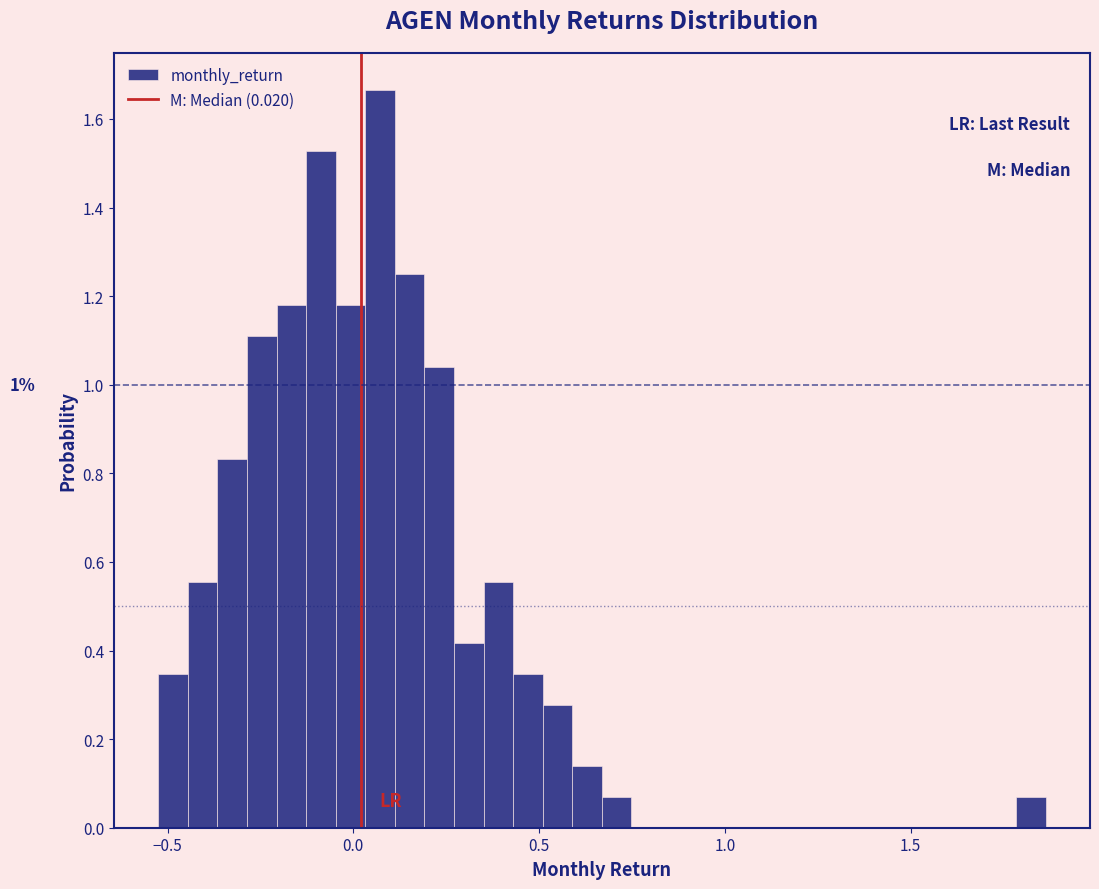

Around what value on the x-axis is the tallest bar? Give the approximate position of its centre, as read against the axis.

0.05